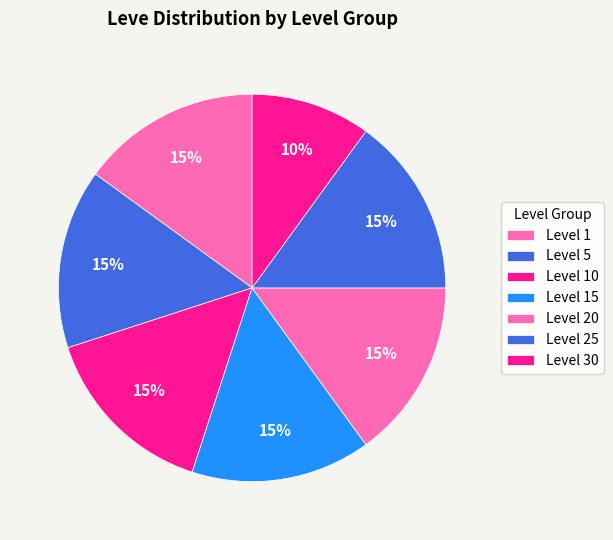

To the nearest percent, what portion does Level 1 represent?

15%